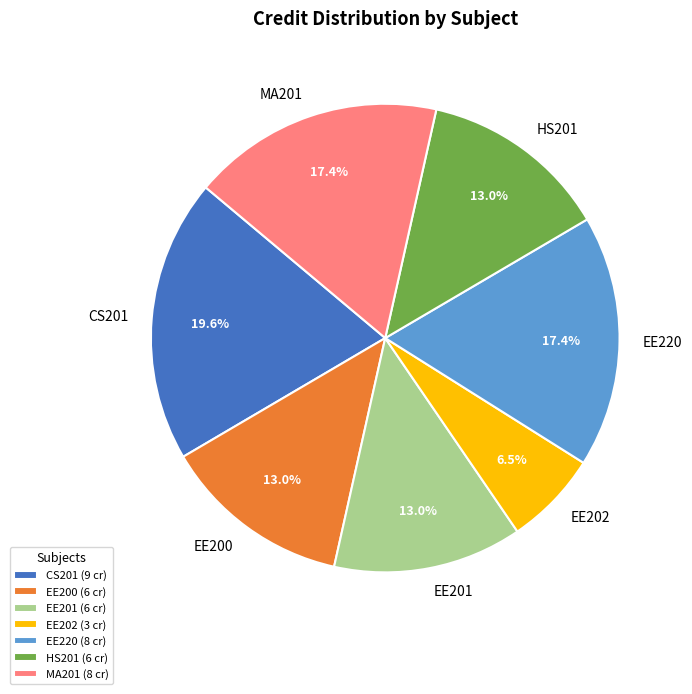

What is the ratio of the value at HS201 to the value at EE202?

2.0